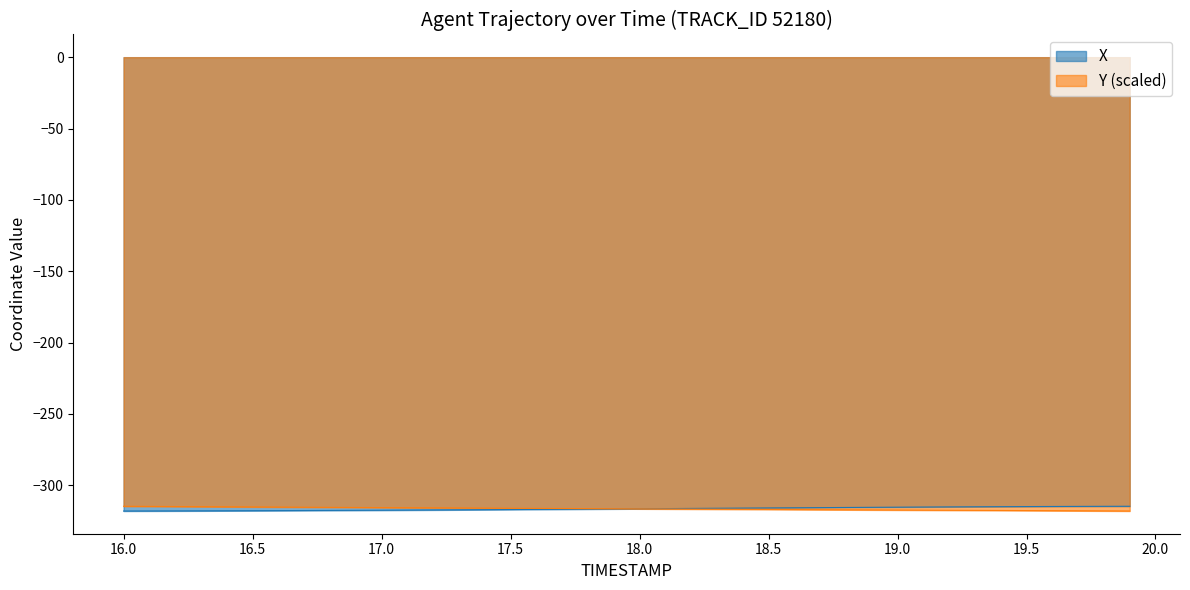

What is the lowest value of the X series?

-318.1